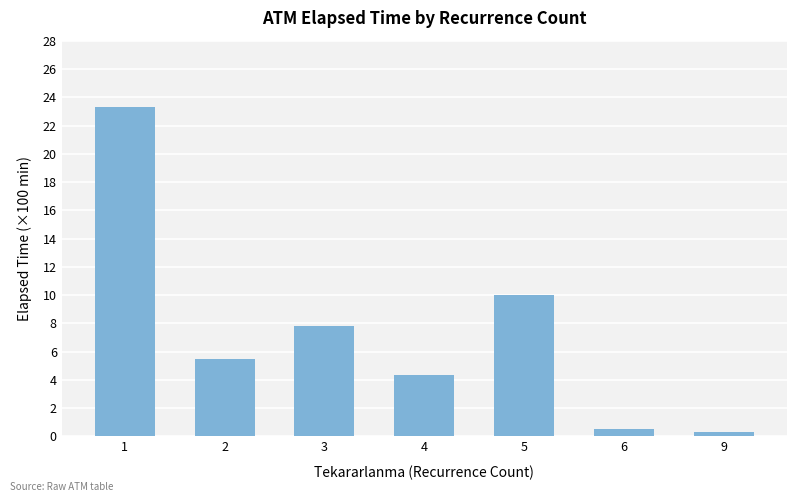

What is the sum of the values at 1 and 2?

28.9